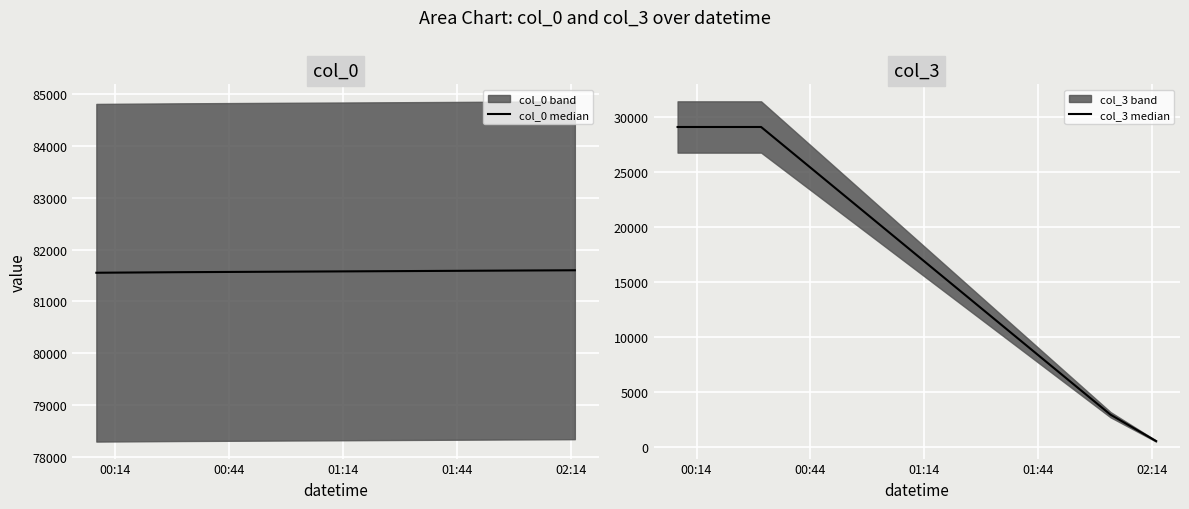

Rank the series by their average value, from lowest to highest.

col_3 median, col_0 median